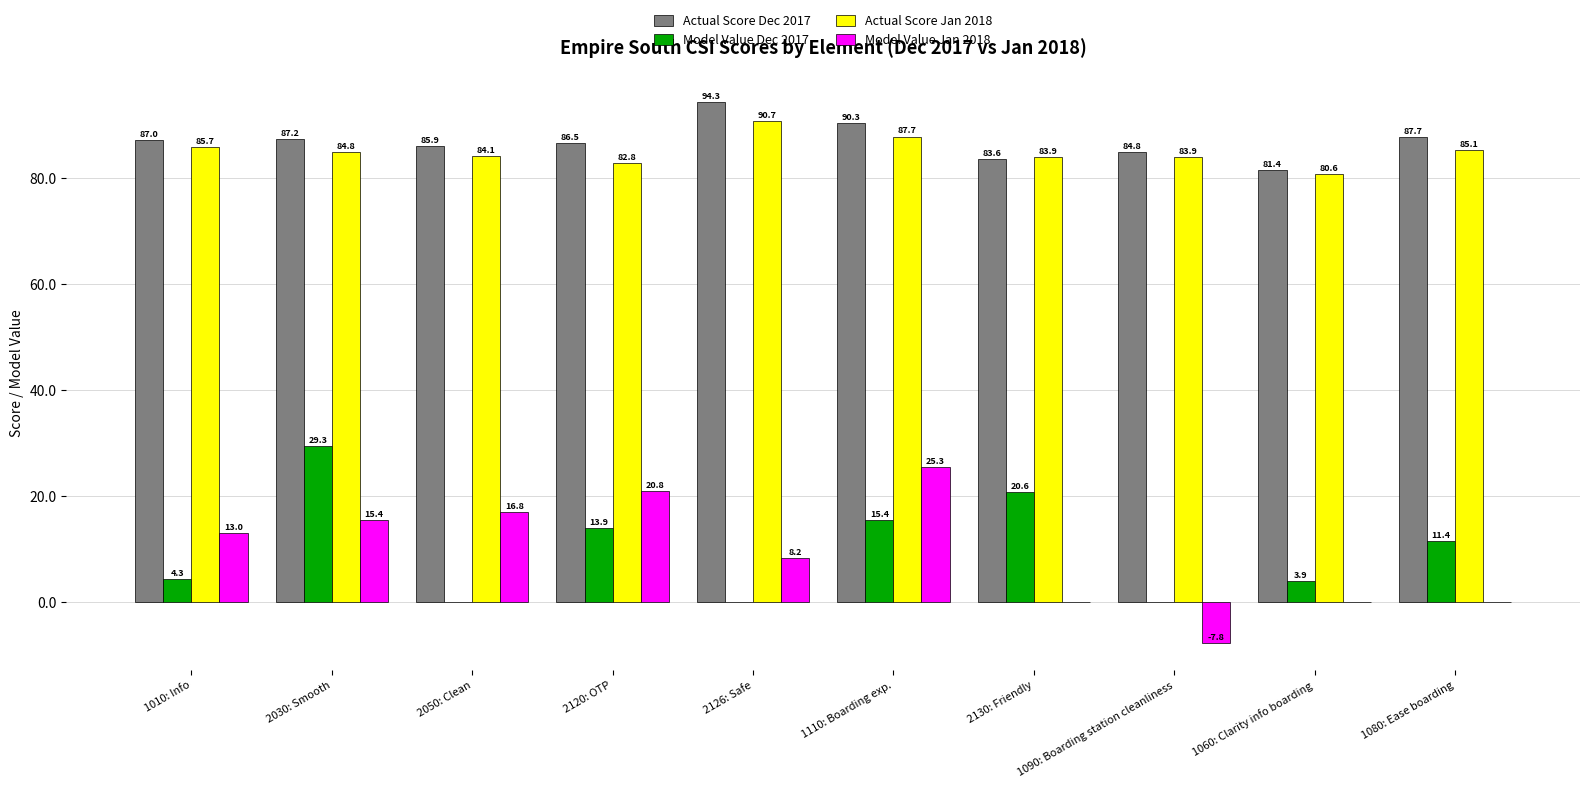

The Actual Score Dec 2017 series shows 50.6 at 2030: Smooth. True or false?

False